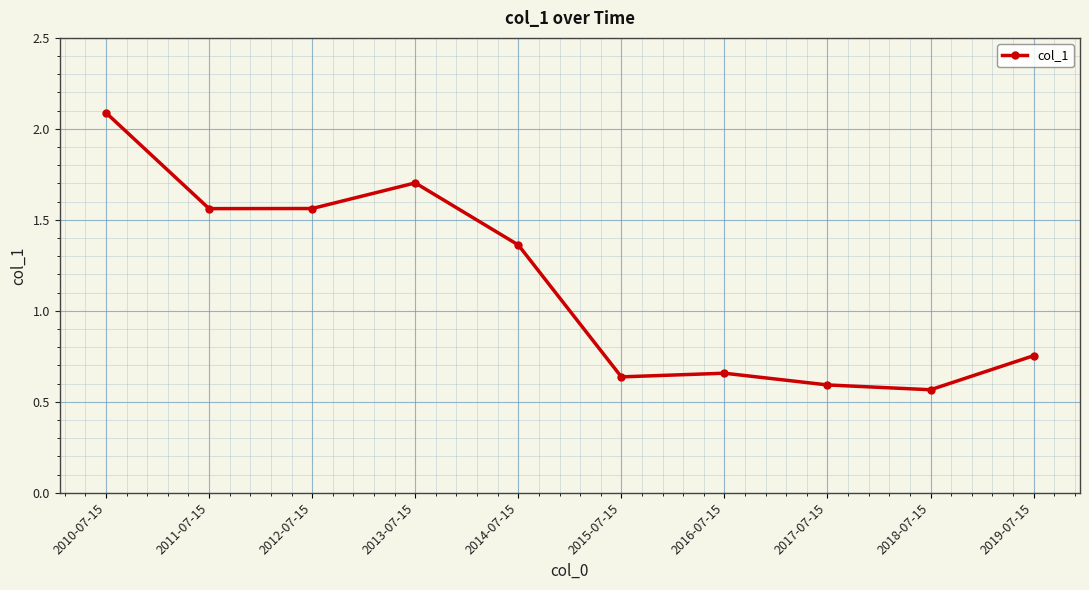

What value does the data have at 2013-07-15?

1.7